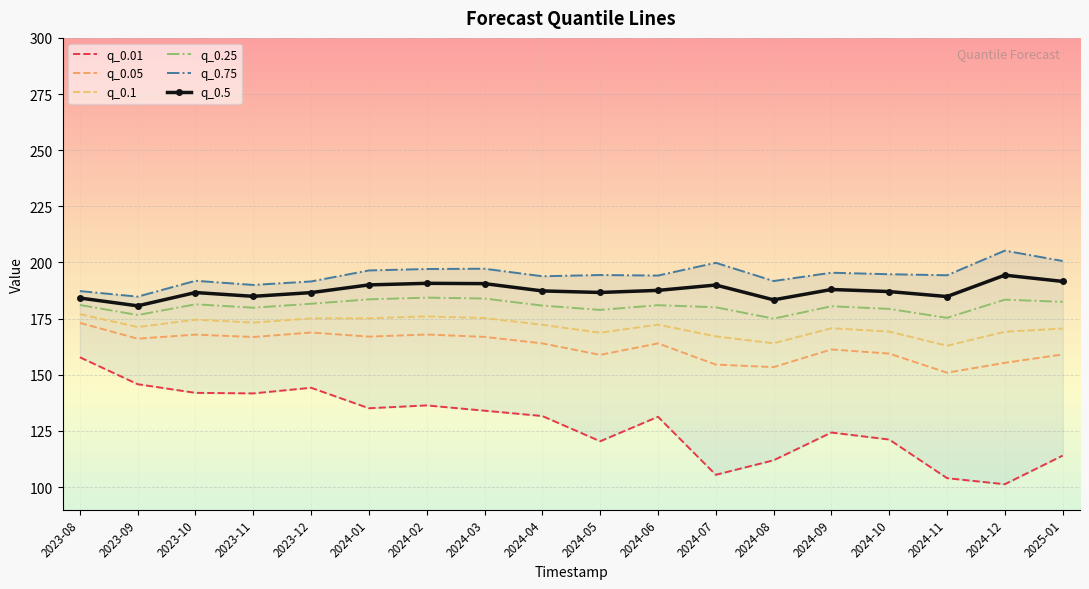

What is the difference between the highest and lowest values at 2024-09?

71.2